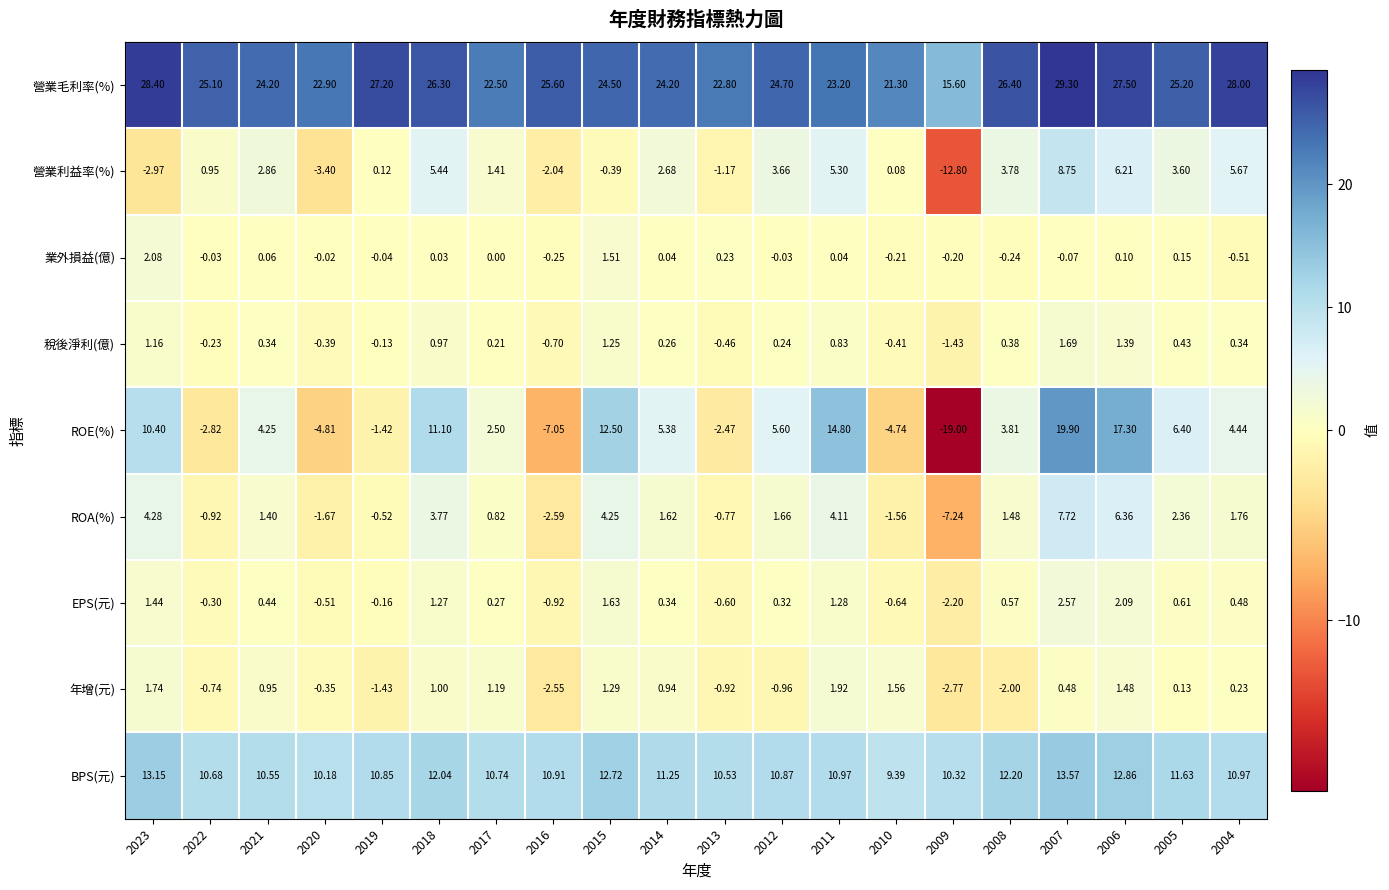

What is the greatest value displayed?

29.3